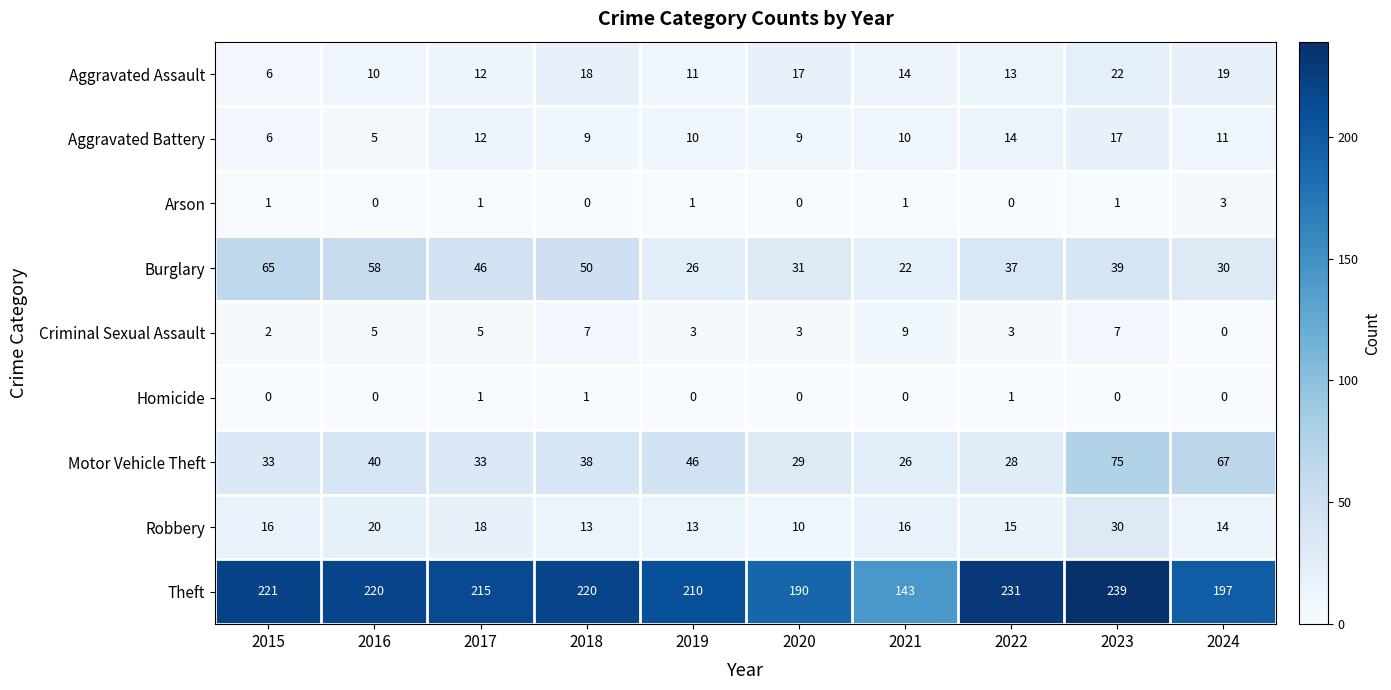

The value of Robbery at 2018 is 13. True or false?

True